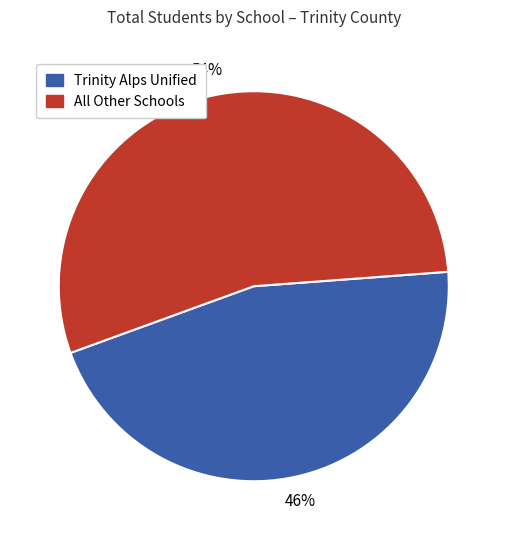

To the nearest percent, what is the average slice percentage?

50%